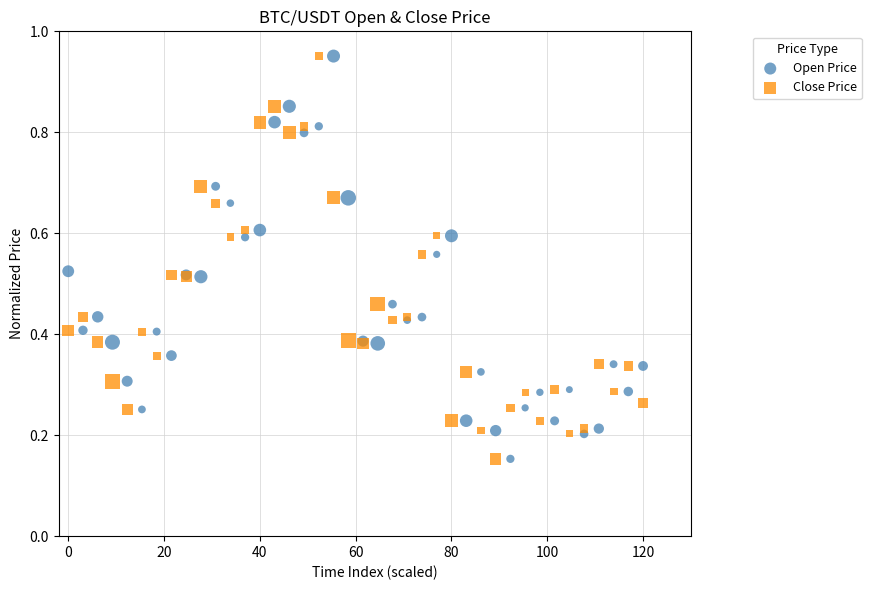

What is the X range (max minus min) for the scatter plot?

120.0